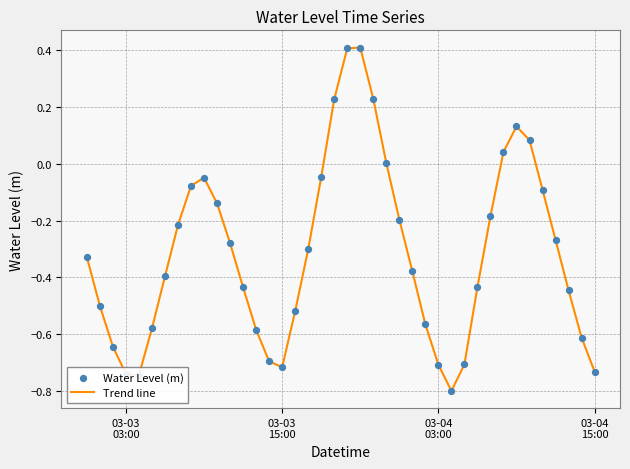

What is the smallest value displayed?

-0.8